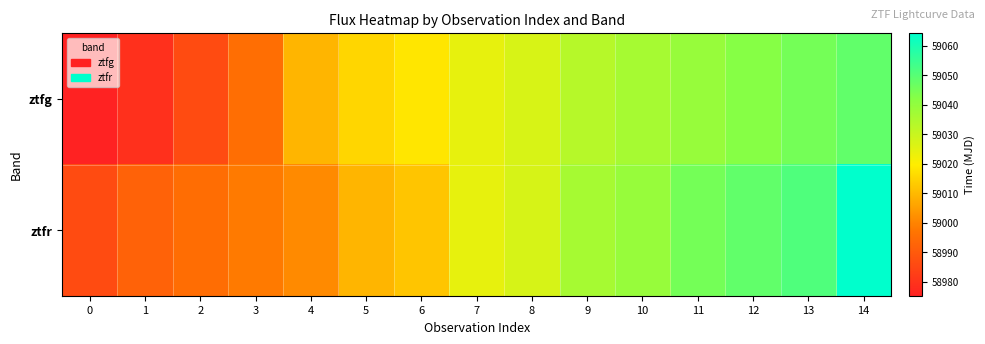

Reading left to right, extract all data points from this chart.

ztfg: 0=58975.3	1=58979.3	2=58986.4	3=58995.3	4=59009.3	5=59015.3	6=59018.3	7=59024.3	8=59027.2	9=59033.2	10=59036.2	11=59039.2	12=59042.3	13=59045.3	14=59048.3
ztfr: 0=58986.3	1=58992.3	2=58995.3	3=58998.3	4=59001.3	5=59009.4	6=59012.3	7=59024.2	8=59027.3	9=59036.3	10=59039.2	11=59045.2	12=59048.2	13=59051.2	14=59064.3